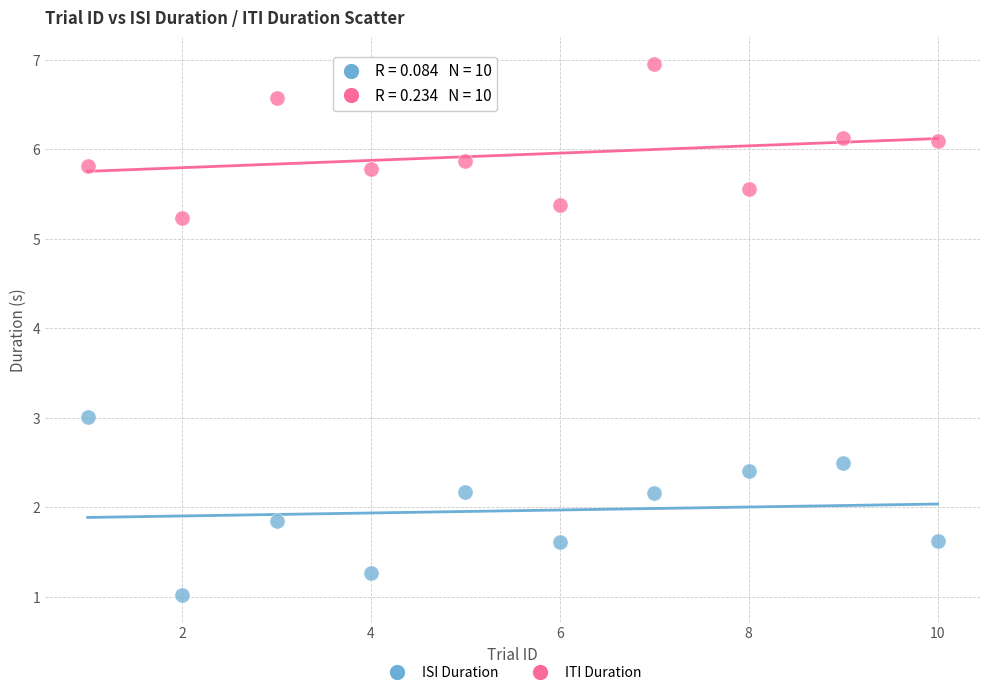

Across all data points, what is the range of X values (max minus min)?

9.0